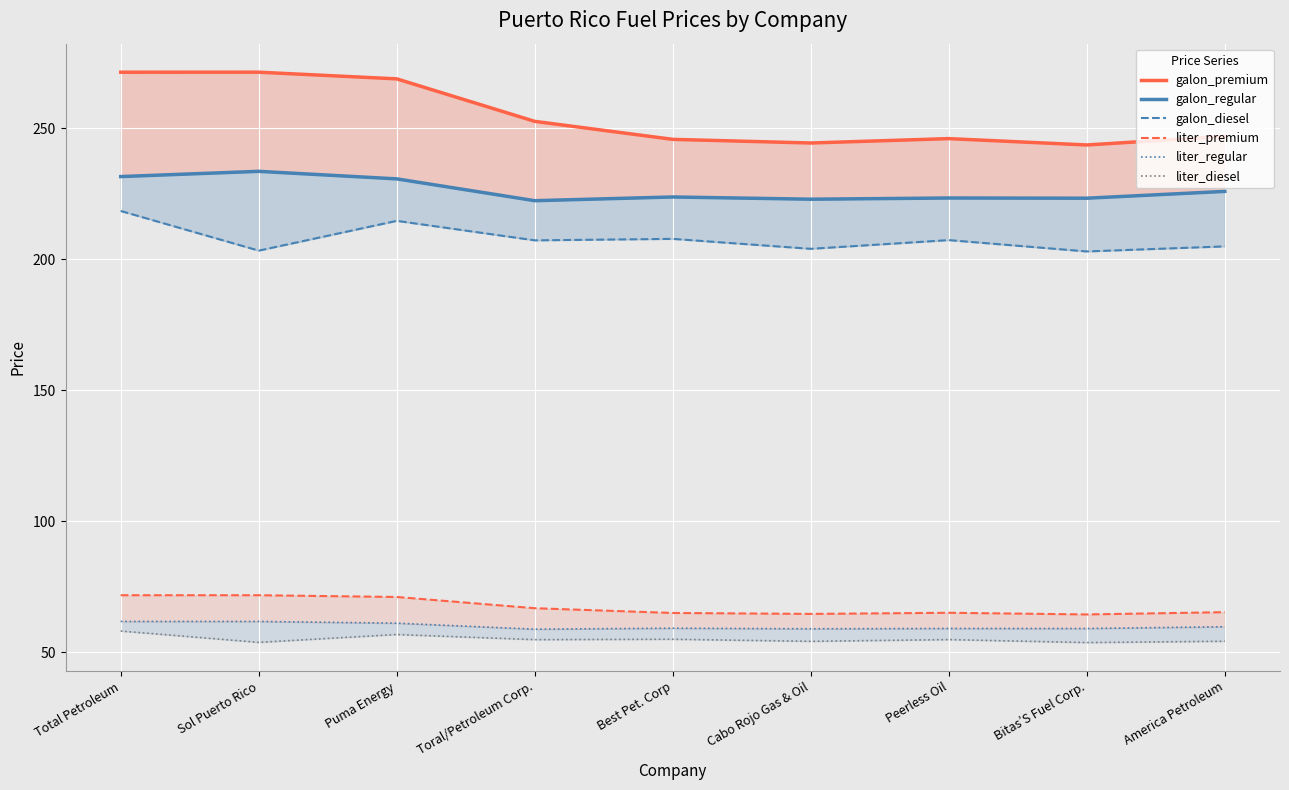

Is this an area chart (filled region under the line)?

No